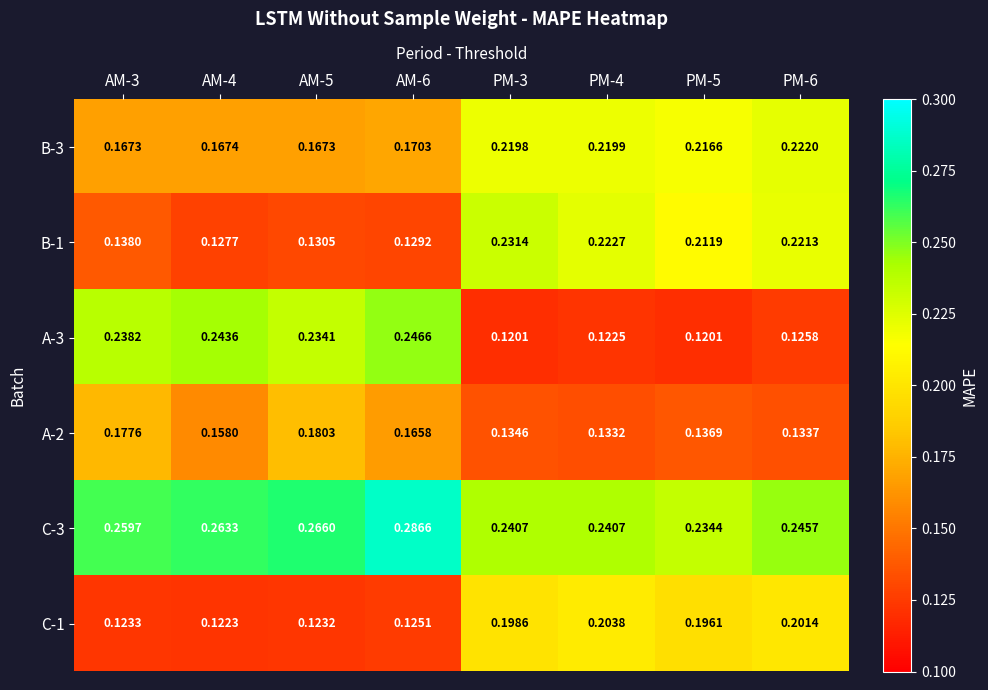

Which label corresponds to the largest value in the chart?

AM-6